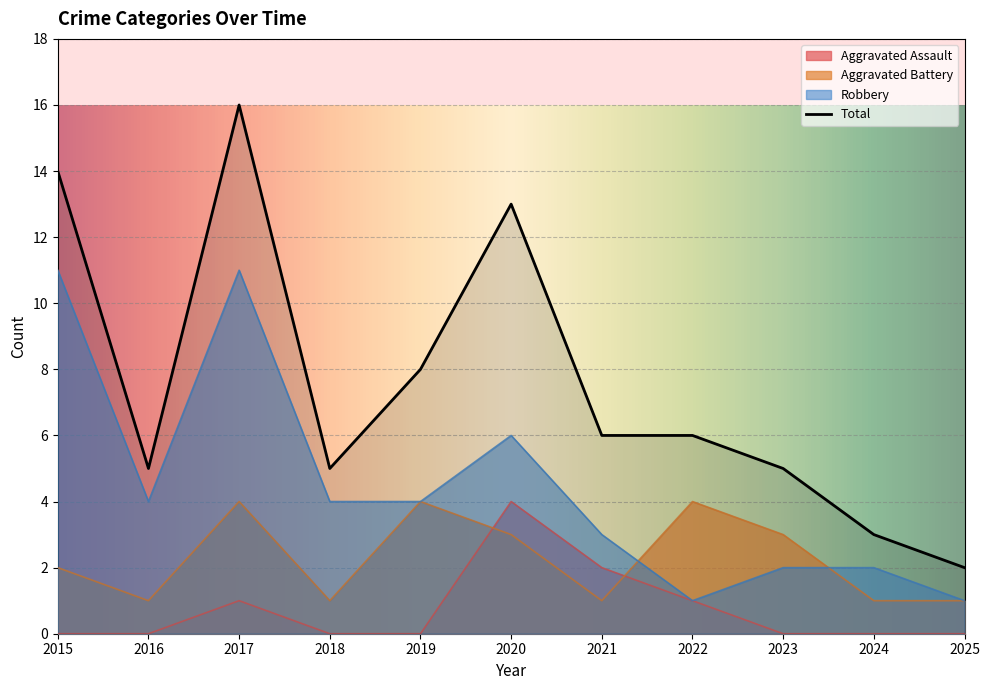

What is the maximum value shown in the chart?

16